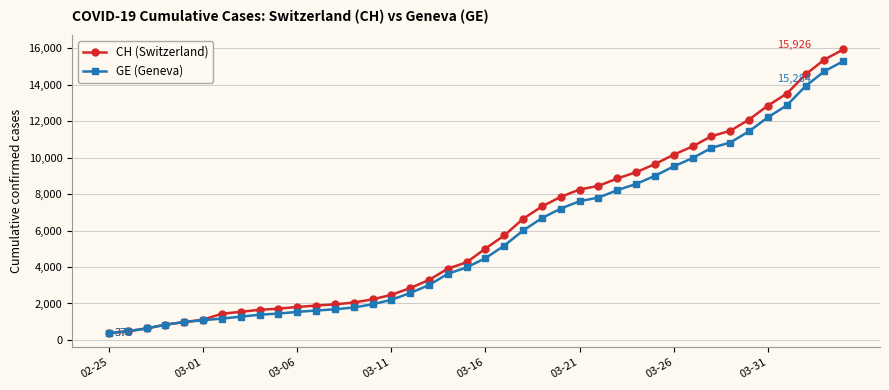

Which series has the widest spread of values?

CH (Switzerland)